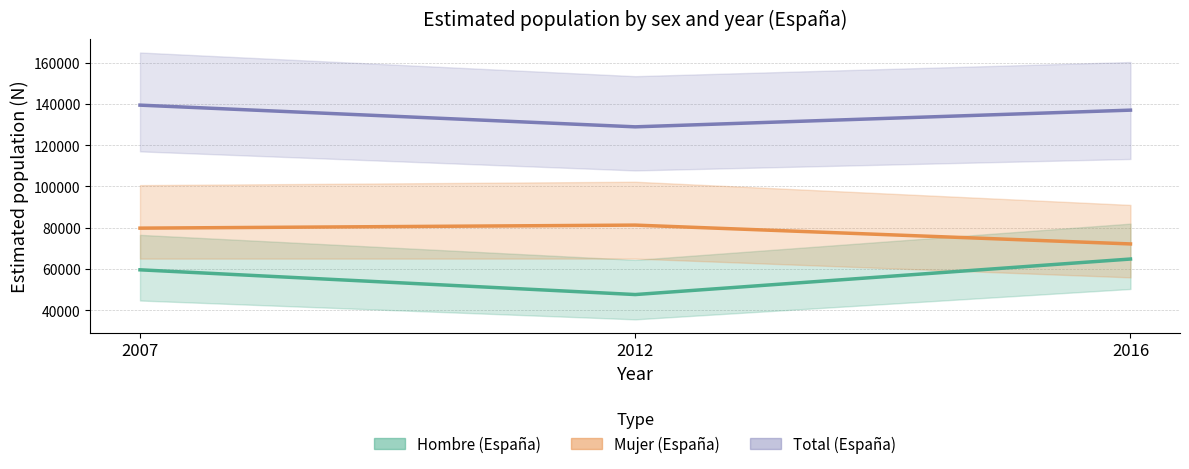

Reading left to right, transcribe all the data shown in this chart.

Hombre (España): 2007=59597	2012=47613	2016=64824
Mujer (España): 2007=79790	2012=81259	2016=72138
Total (España): 2007=139387	2012=128872	2016=136962